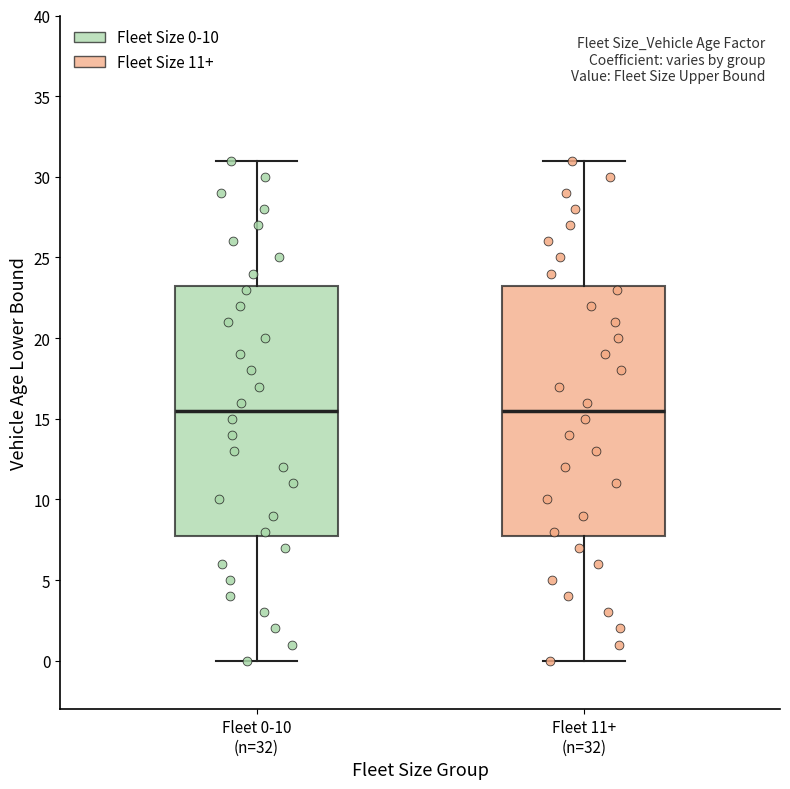

Reading left to right, read every box against the y-axis: the position of its median line, the range the box covers, and the ends of its whiskers. The values are not printed on the chart, so give them approximately, as read against the axis.

Fleet 0-10 (n=32): median 15.5, box 8.0 to 23.5, whiskers 0.0 to 31.0
Fleet 11+ (n=32): median 15.5, box 8.0 to 23.5, whiskers 0.0 to 31.0